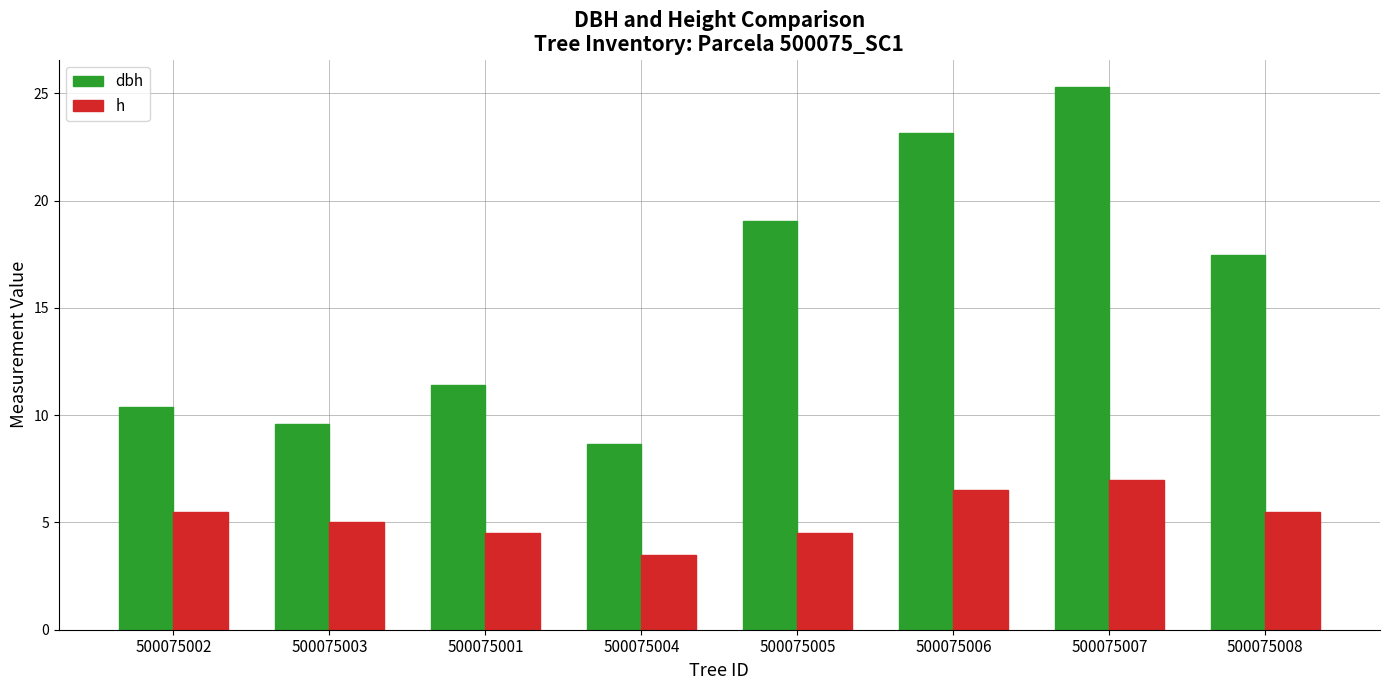

What are all the series names shown in the legend?

dbh, h